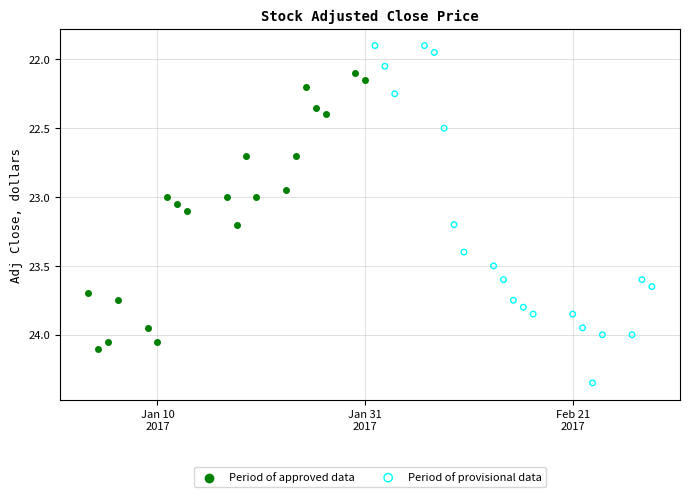

Which series has the widest spread of Y values?

Period of provisional data